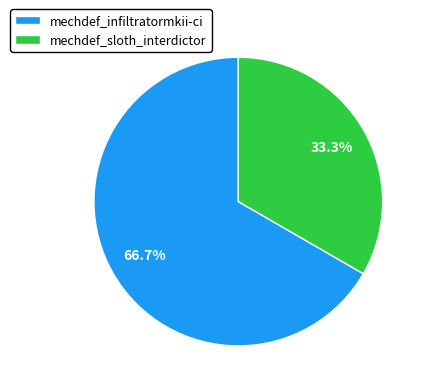

Which category has the smallest portion of the pie?

mechdef_sloth_interdictor